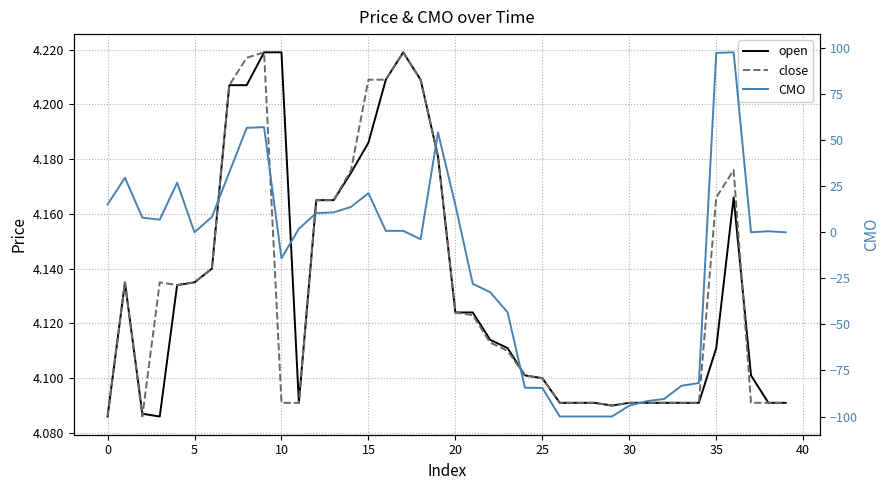

Rank the series at 27 from lowest to highest value.

CMO, open, close